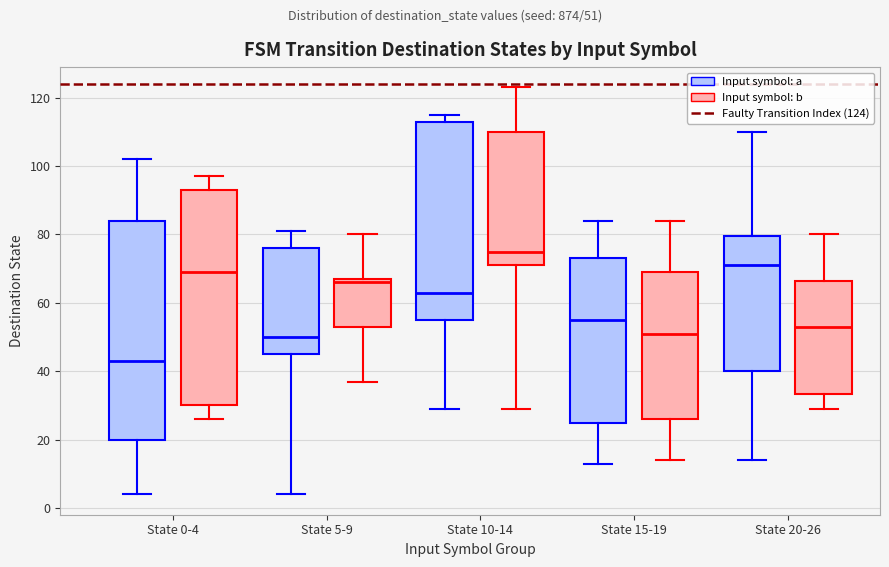

Where is the upper edge of the box for State 0-4 (Input symbol: a) on the y-axis? The values are not printed on the chart, so give them approximately, as read against the axis.

84